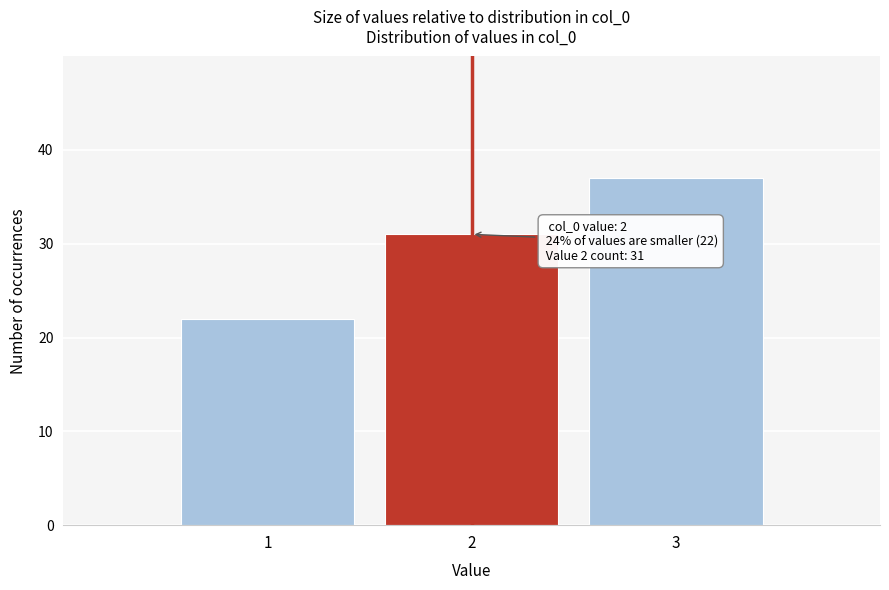

Reading left to right, transcribe all the data shown in this chart.

1=22	2=31	3=37